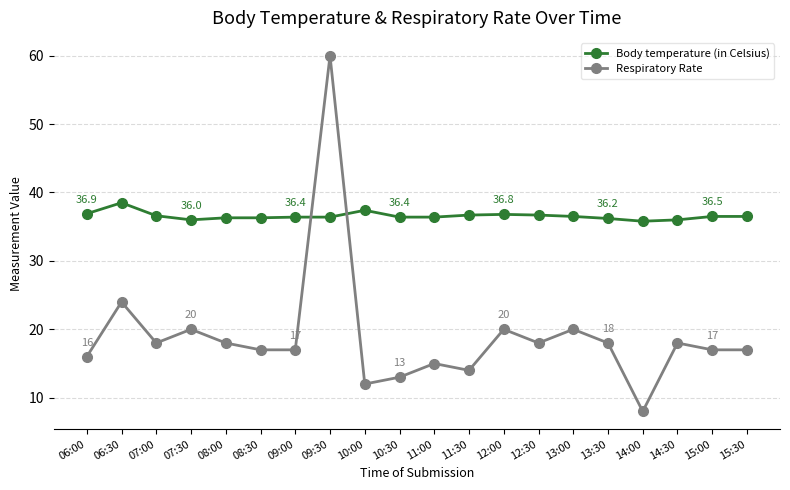

How many intersections are there between Body temperature (in Celsius) and Respiratory Rate?

2